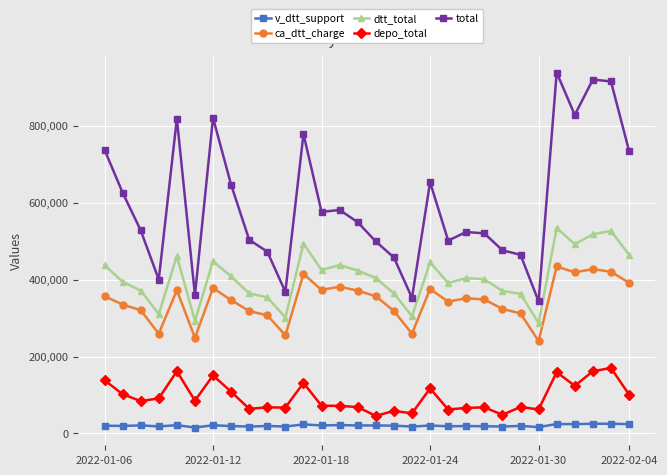

Which series has the widest spread of values?

total